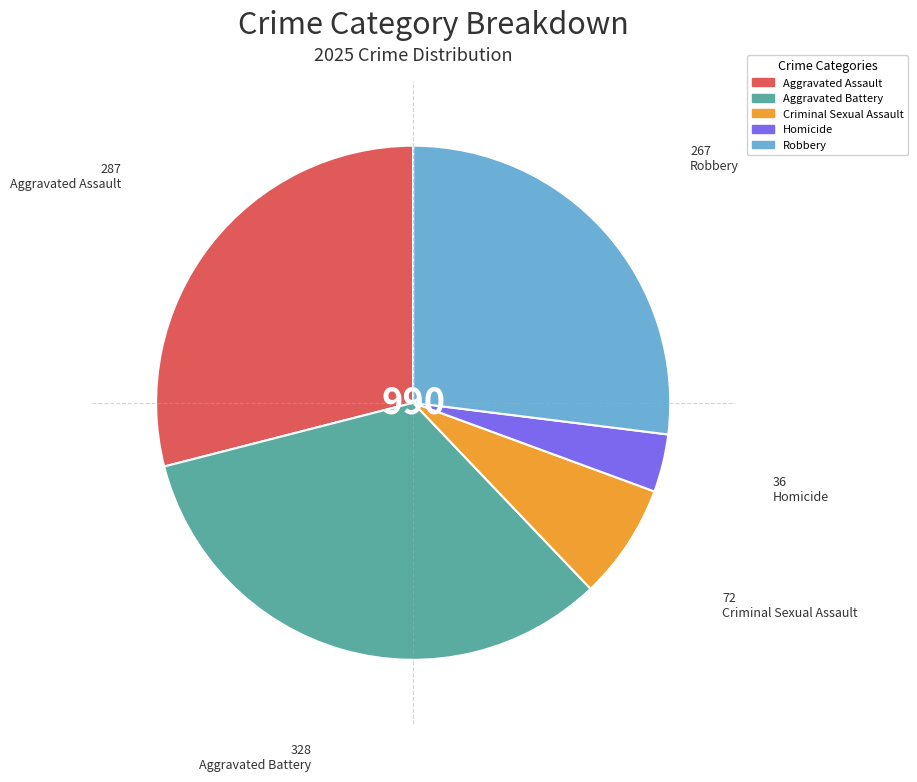

Is the sum of Aggravated Battery and Robbery greater than half?

Yes